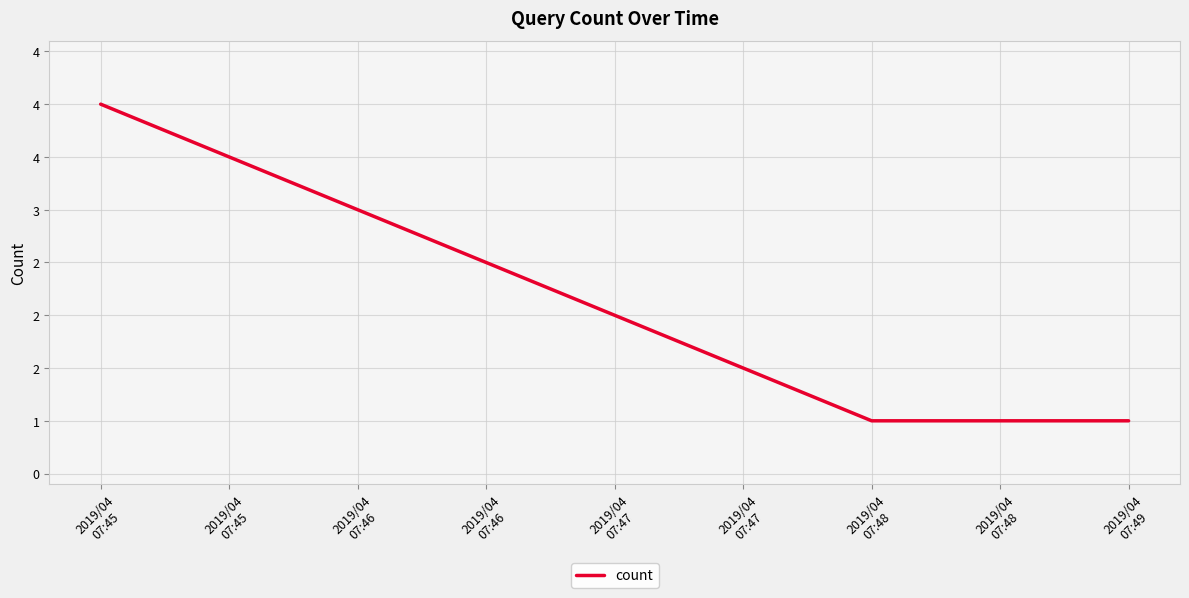

The chart shows a value of 1 at 2019/04
07:45. True or false?

False